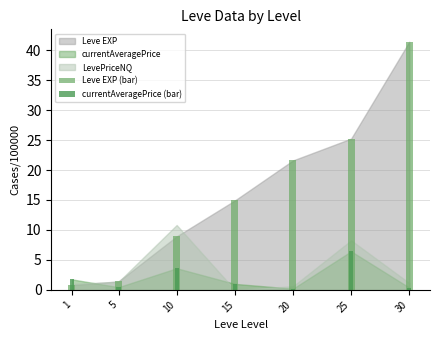

At how many categories does at least one series exceed 7?

5